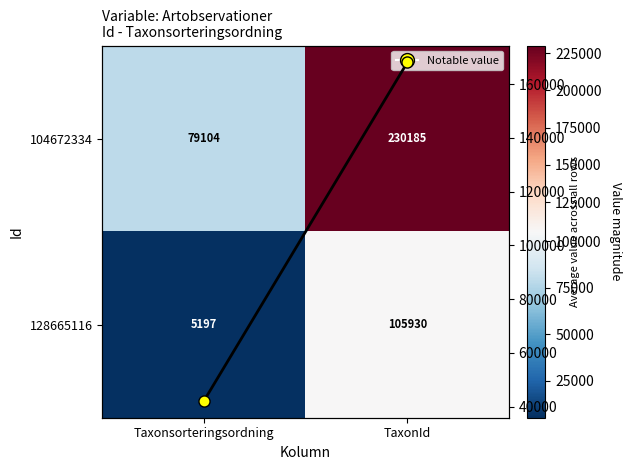

Between Taxonsorteringsordning and TaxonId, which series saw the biggest shift?

104672334